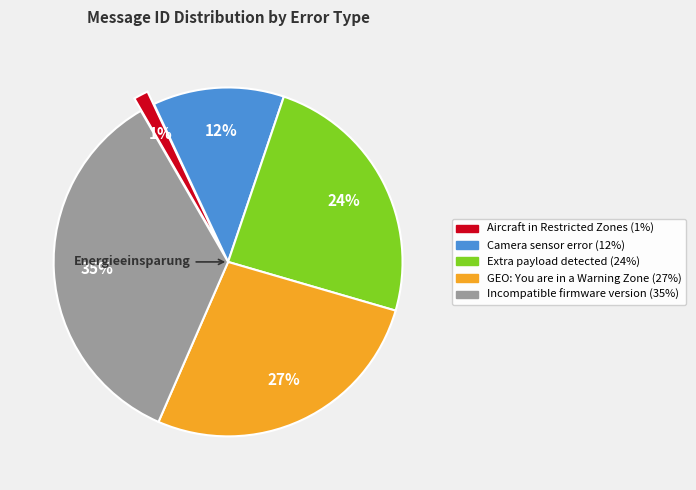

What percentage is the Camera sensor error slice, to the nearest percent?

12%